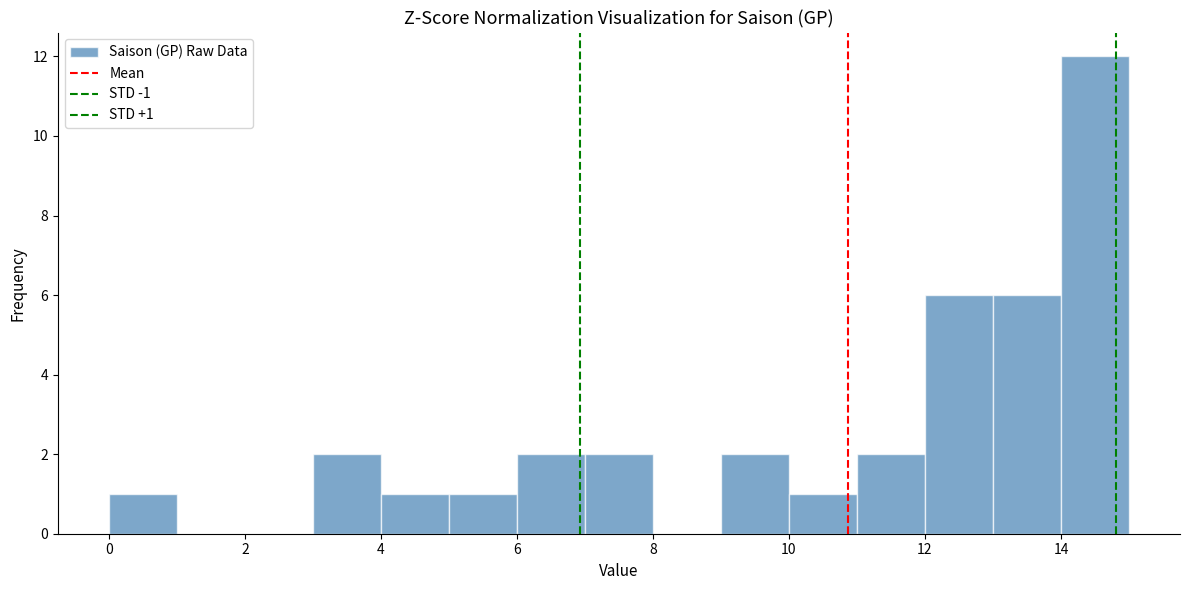

Which range on the x-axis has the tallest bar?

14 to 15